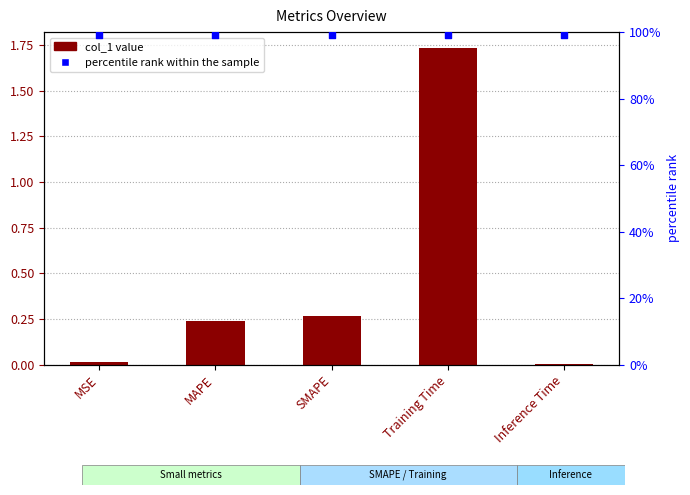

What is the total value across all series at MSE?

1.0